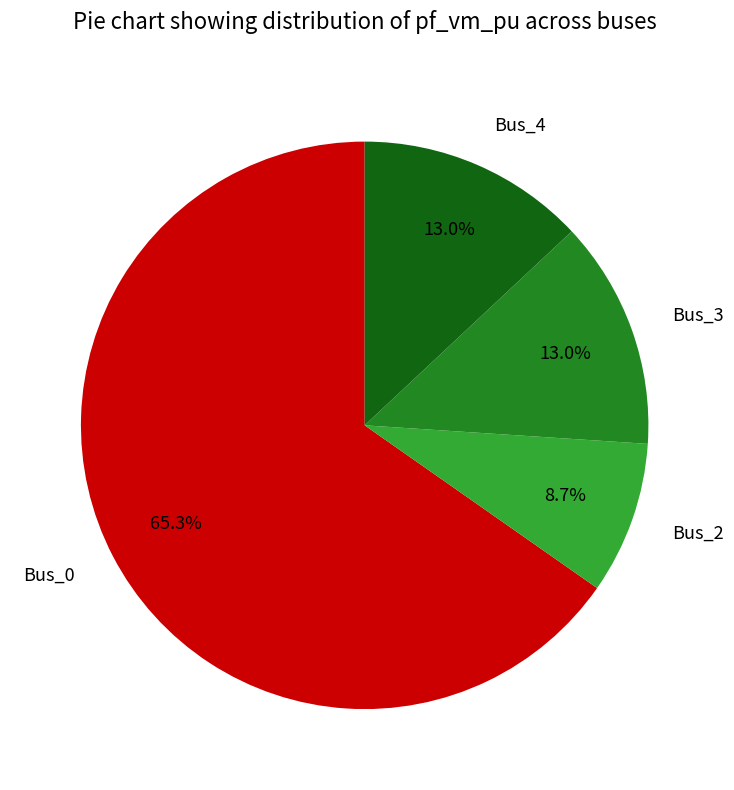

Does any single category account for the majority?

Yes